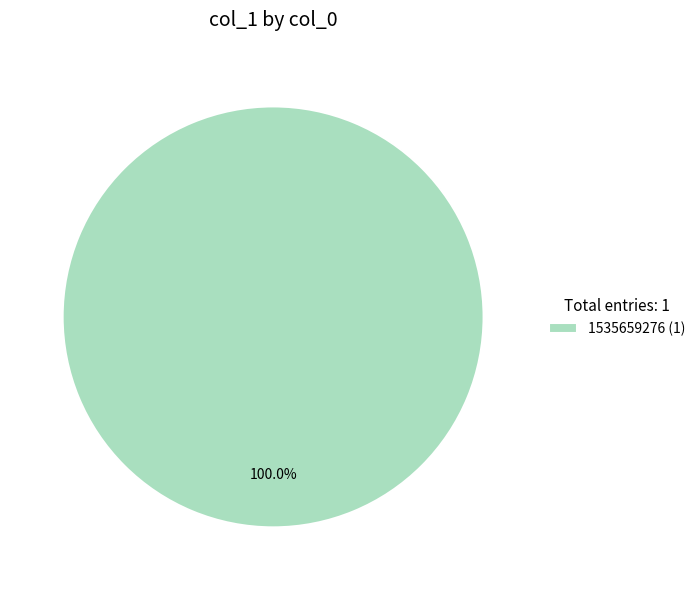

Count the number of slices in the pie.

1